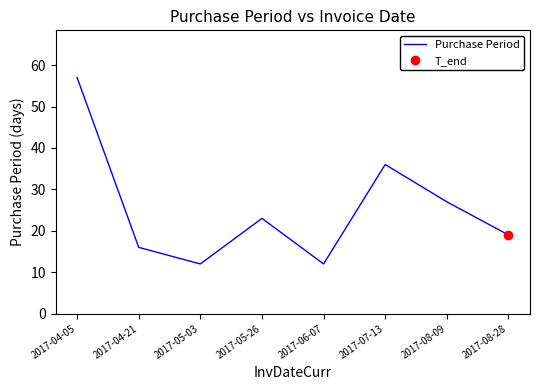

What is the label of the 8th point from the left?

2017-08-28